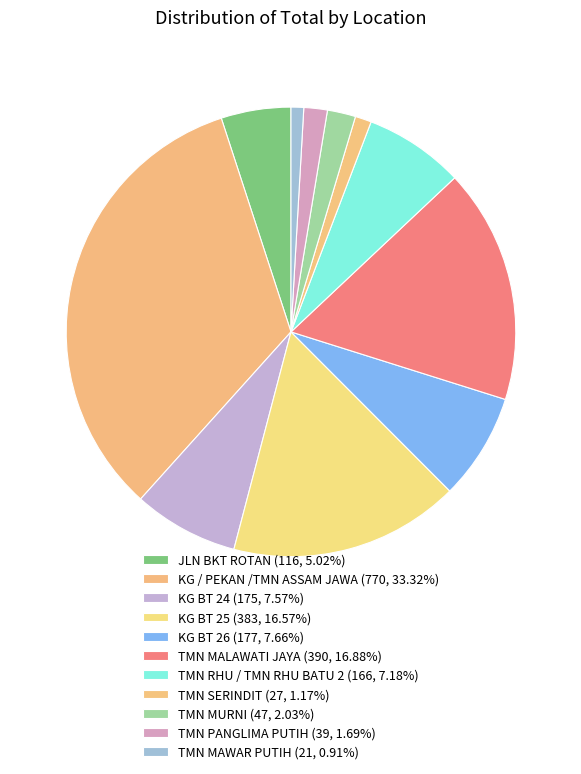

Rank the categories by value from lowest to highest.

TMN MAWAR PUTIH, TMN SERINDIT, TMN PANGLIMA PUTIH, TMN MURNI, JLN BKT ROTAN, TMN RHU / TMN RHU BATU 2, KG BT 24, KG BT 26, KG BT 25, TMN MALAWATI JAYA, KG / PEKAN /TMN ASSAM JAWA